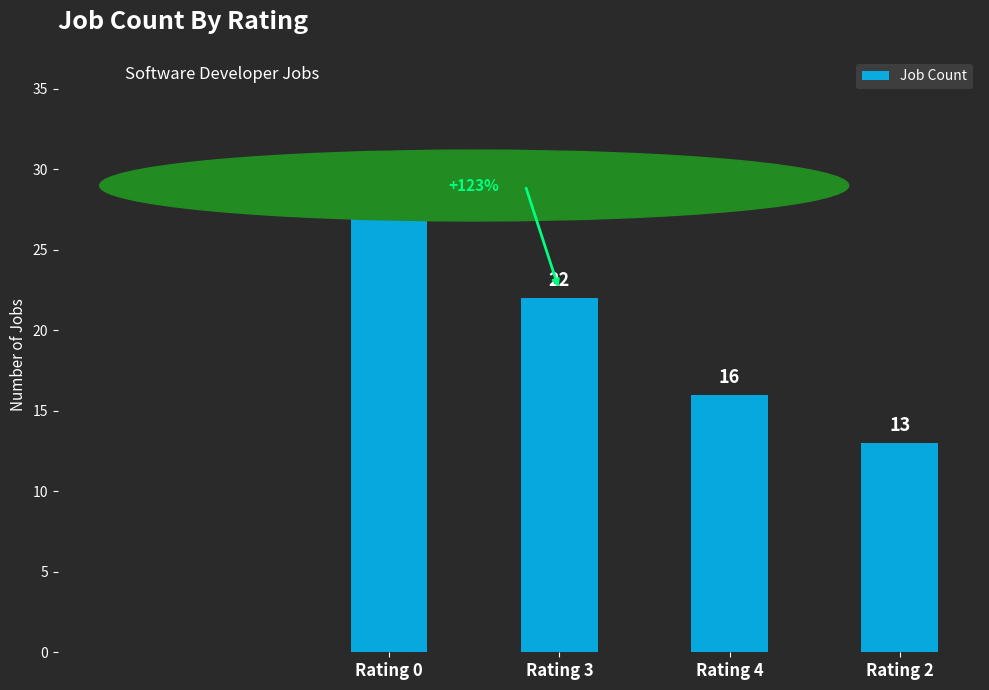

What value does the data have at Rating 0, to the nearest 5?

30